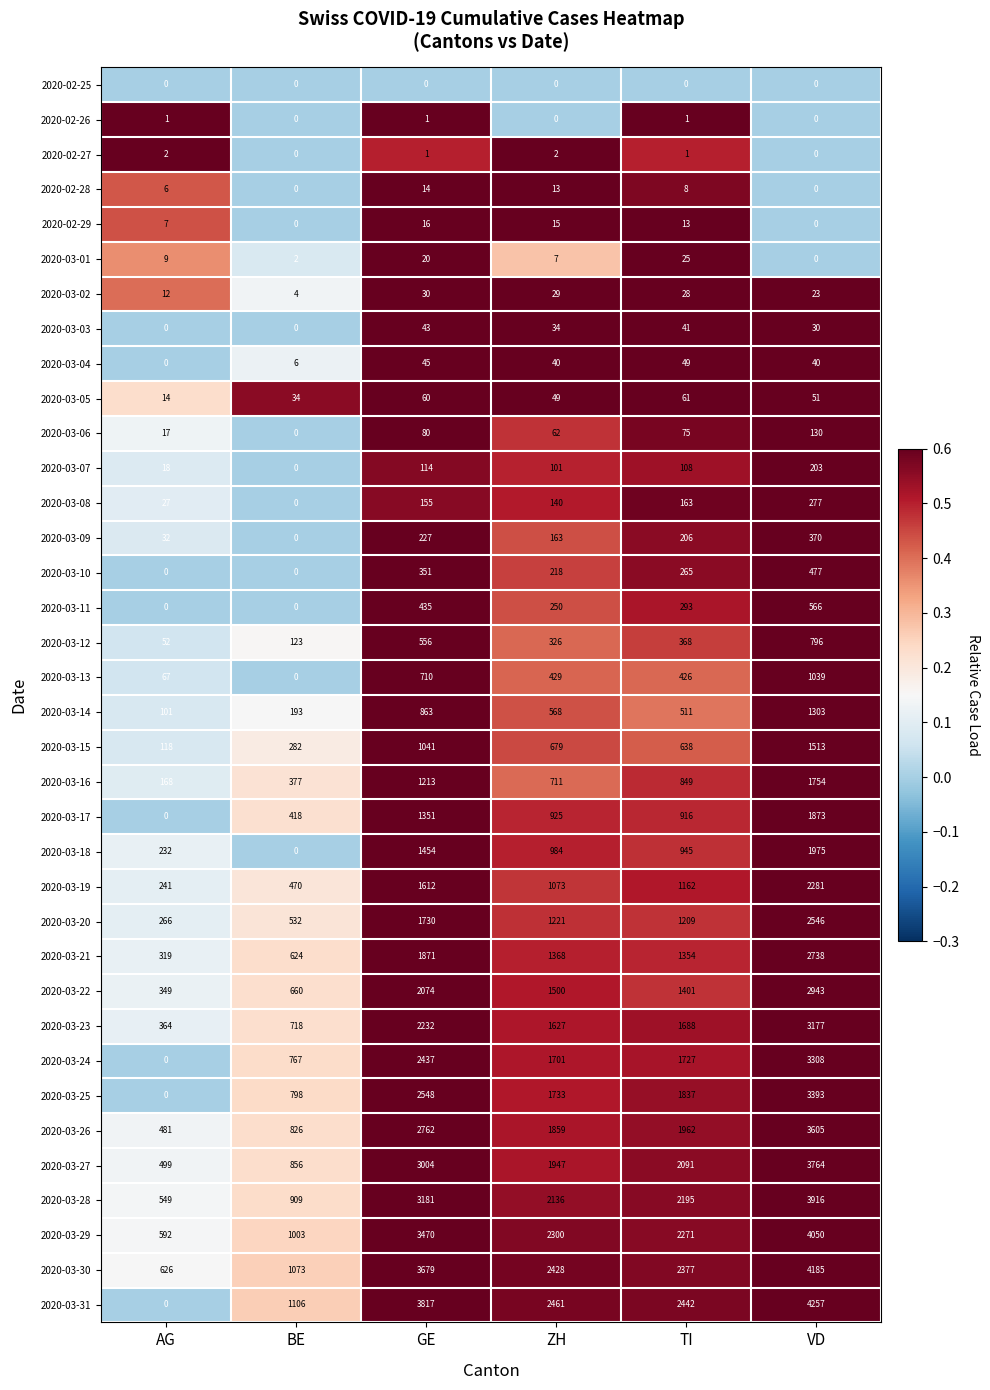

List the series in order of their peak value, lowest first.

2020-02-25, 2020-02-26, 2020-02-27, 2020-02-28, 2020-02-29, 2020-03-01, 2020-03-02, 2020-03-03, 2020-03-04, 2020-03-05, 2020-03-06, 2020-03-07, 2020-03-08, 2020-03-09, 2020-03-10, 2020-03-11, 2020-03-12, 2020-03-13, 2020-03-14, 2020-03-15, 2020-03-16, 2020-03-17, 2020-03-18, 2020-03-19, 2020-03-20, 2020-03-21, 2020-03-22, 2020-03-23, 2020-03-24, 2020-03-25, 2020-03-26, 2020-03-27, 2020-03-28, 2020-03-29, 2020-03-30, 2020-03-31